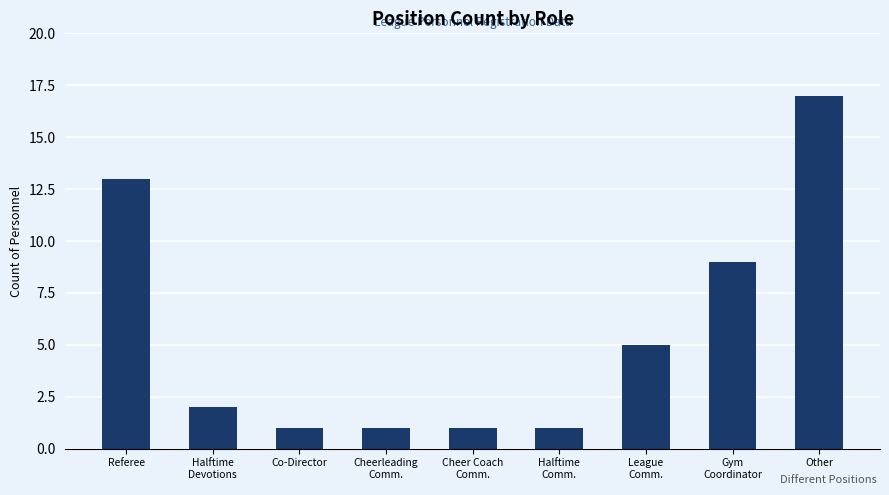

Reading left to right, transcribe all the data shown in this chart.

13	2	1	1	1	1	5	9	17